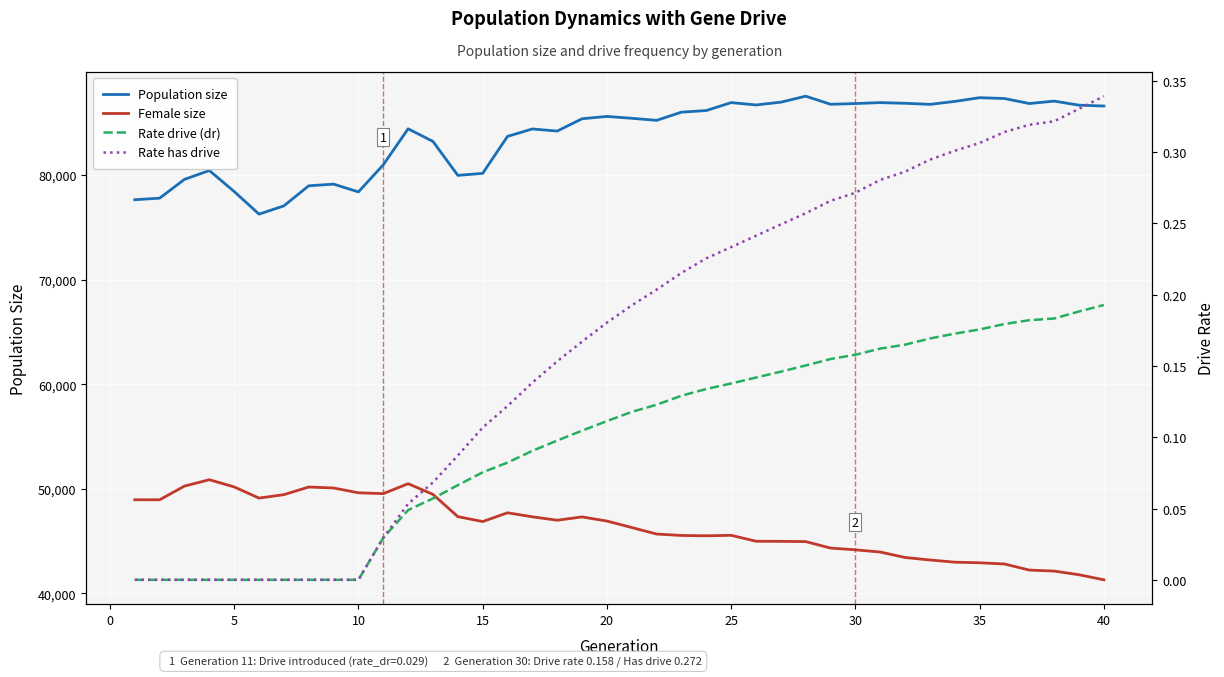

Which series has the largest total across all categories?

Population size